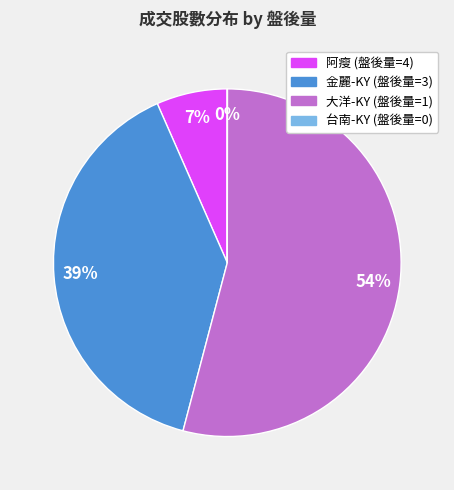

To the nearest percent, what is the difference between the largest and smallest slice percentages?

54%